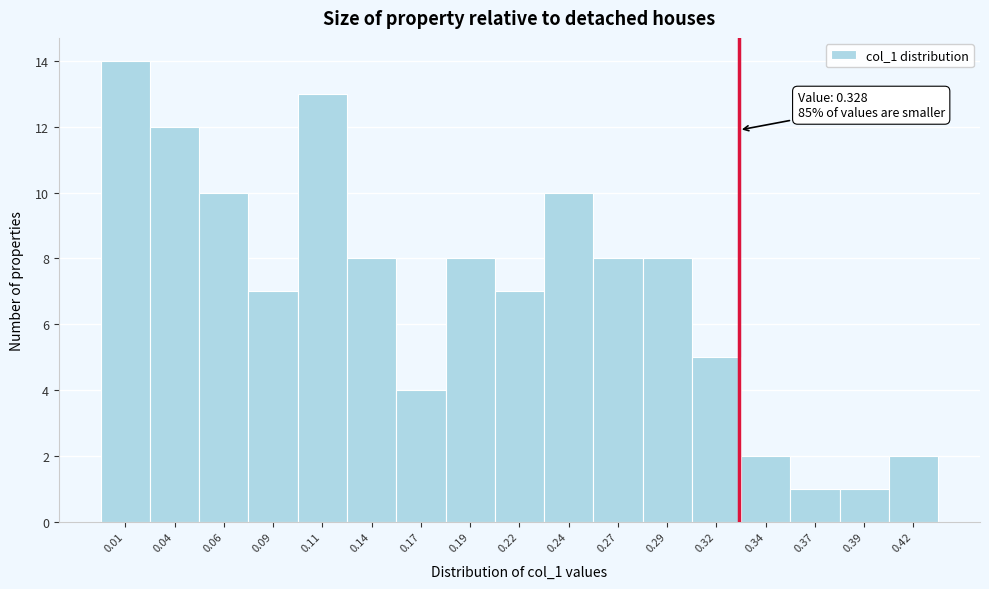

Reading left to right, what are all the values shown in this chart?

14	12	10	7	13	8	4	8	7	10	8	8	5	2	1	1	2